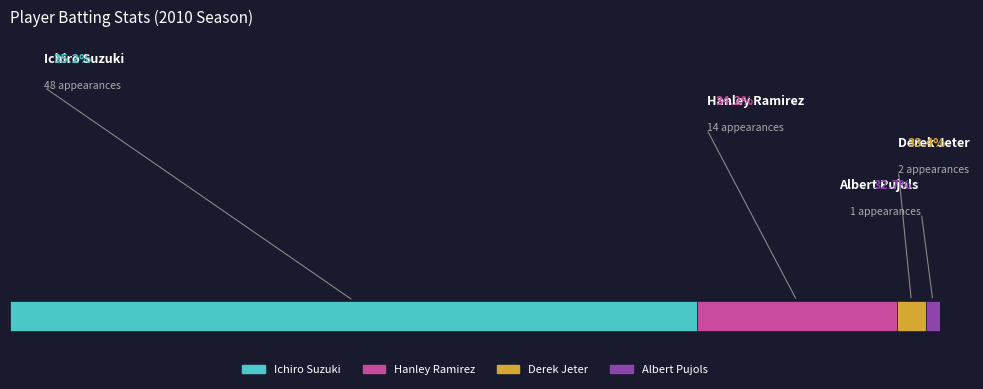

What position from the right is Ichiro Suzuki?

4